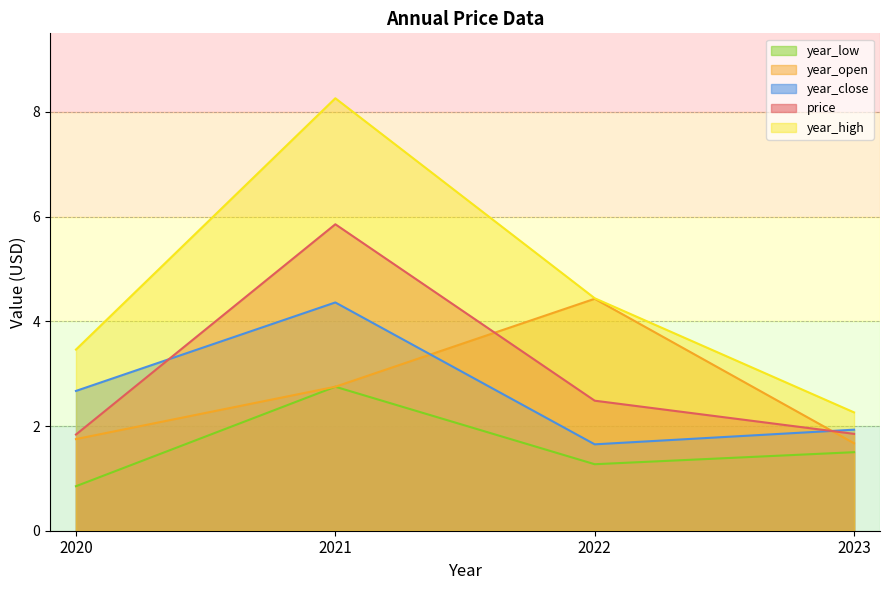

Which series has the largest total across all categories?

year_high